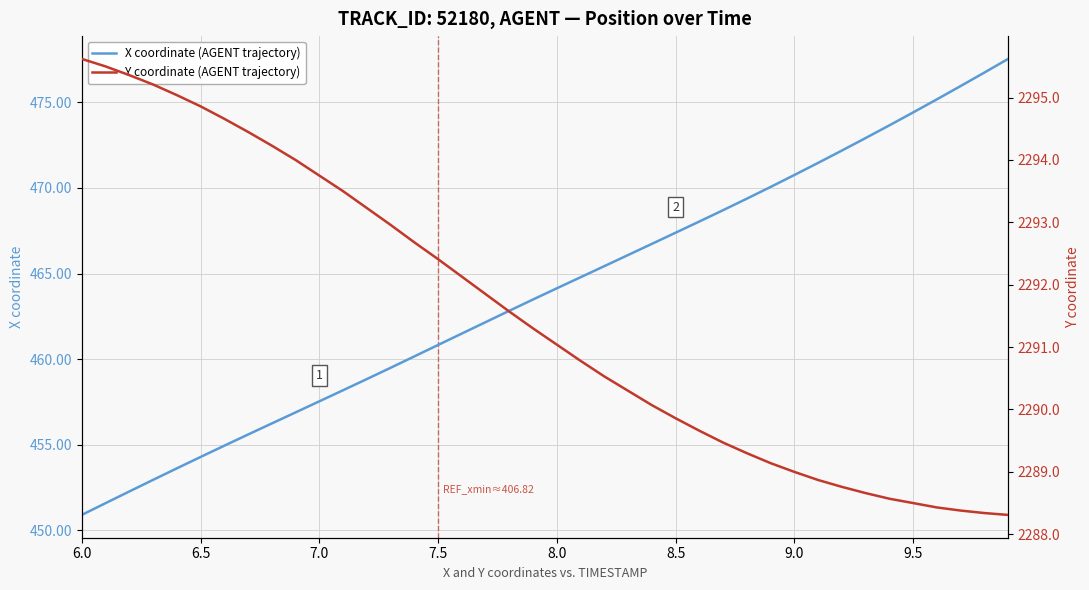

How many series are shown in this chart?

2